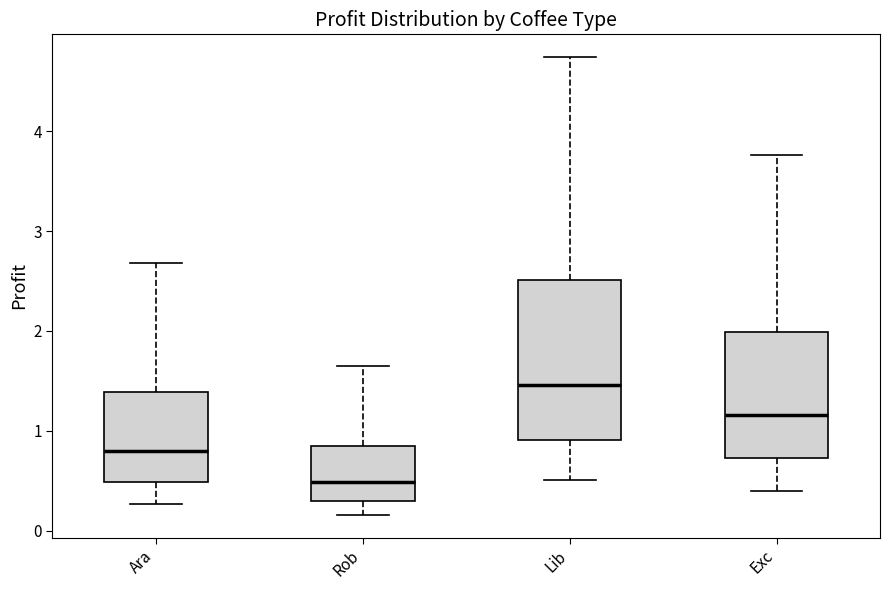

Which box has the highest median line?

Lib